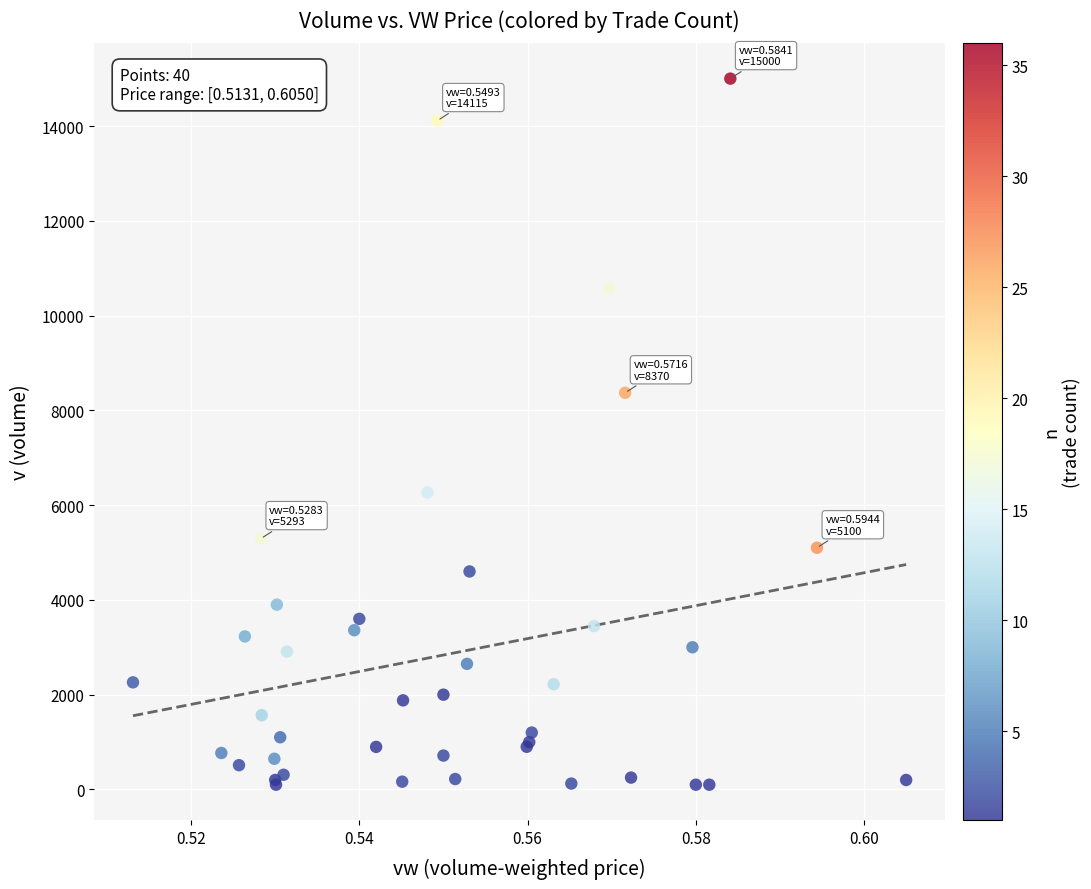

What Y value in the scatter plot is closest to 7550?

8370